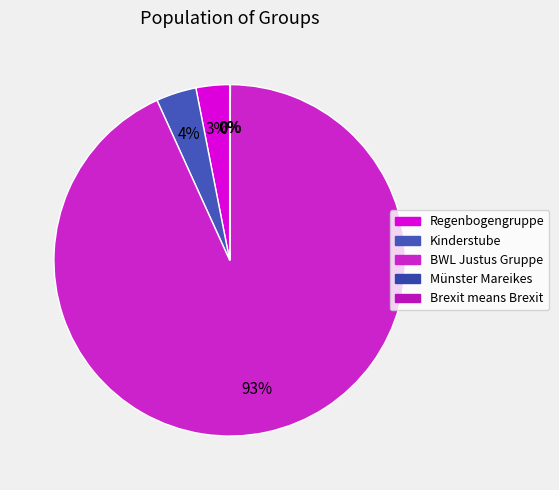

What percentage do BWL Justus Gruppe and Brexit means Brexit together represent?

93.2%